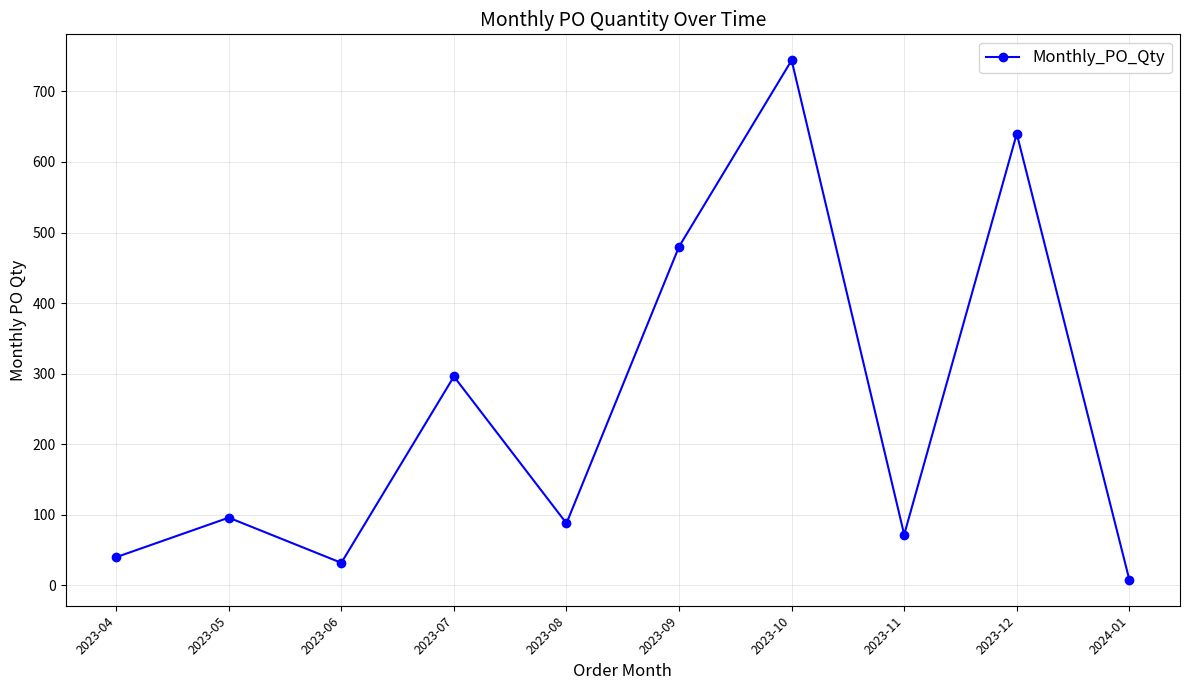

What is the ratio of the value at 2023-09 to the value at 2023-11?

6.7